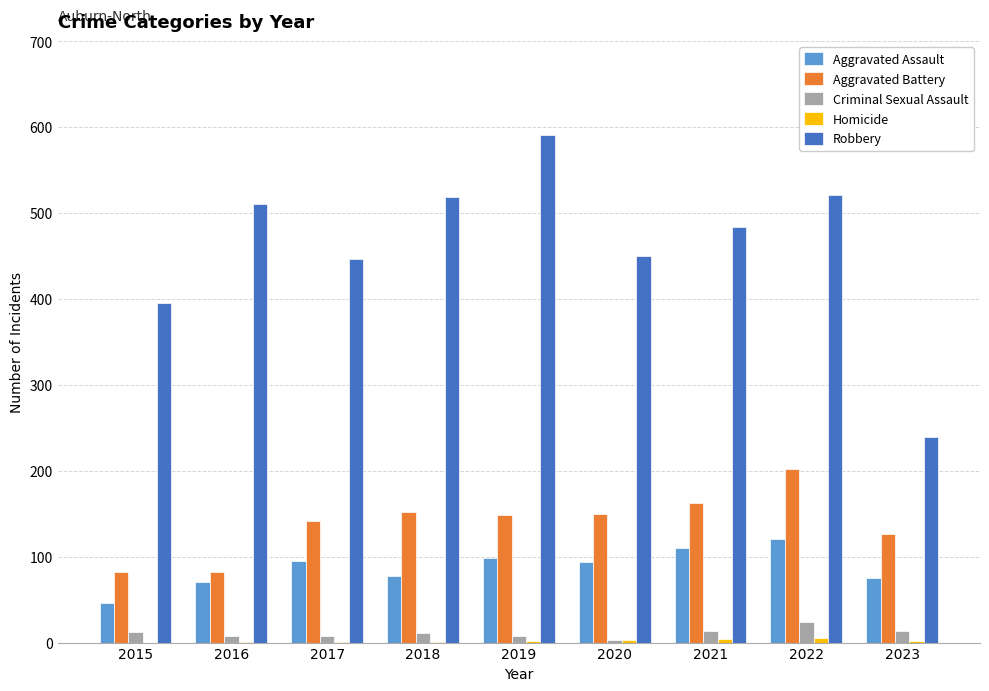

Is it true that Criminal Sexual Assault equals 13 at 2023?

True